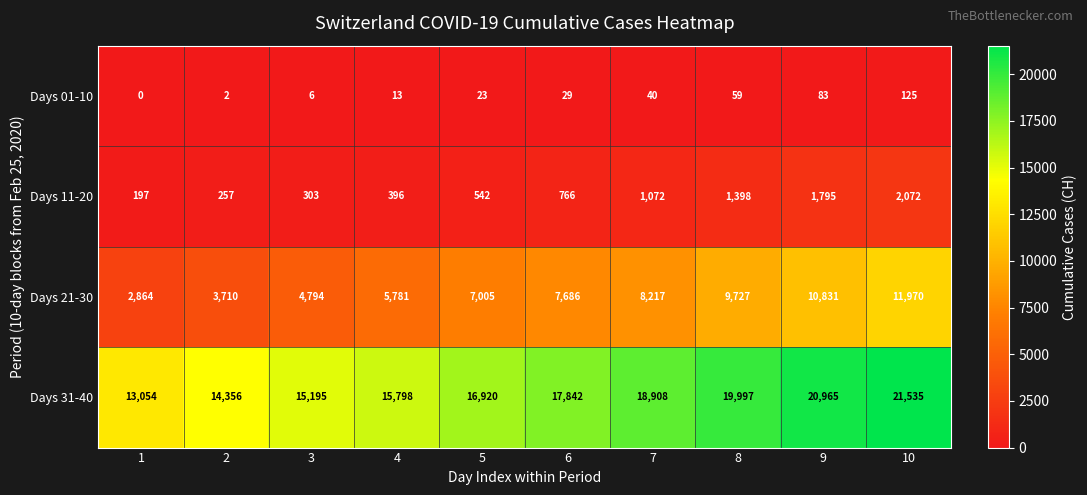

At how many categories does at least one series exceed 519?

10